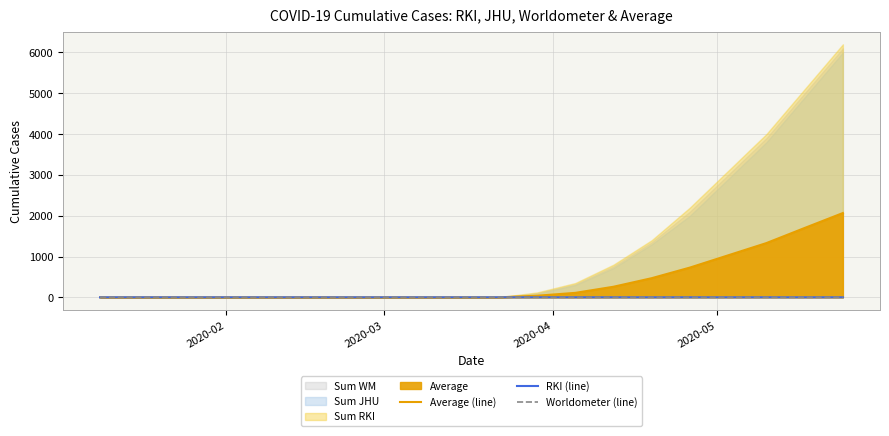

How many lines are shown in the chart?

3